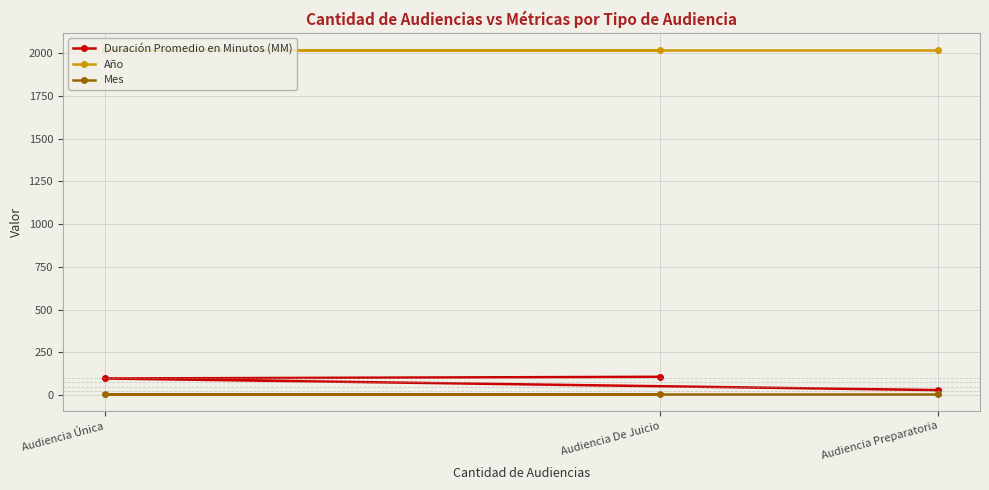

The Año series shows 2865 at Audiencia Única. True or false?

False